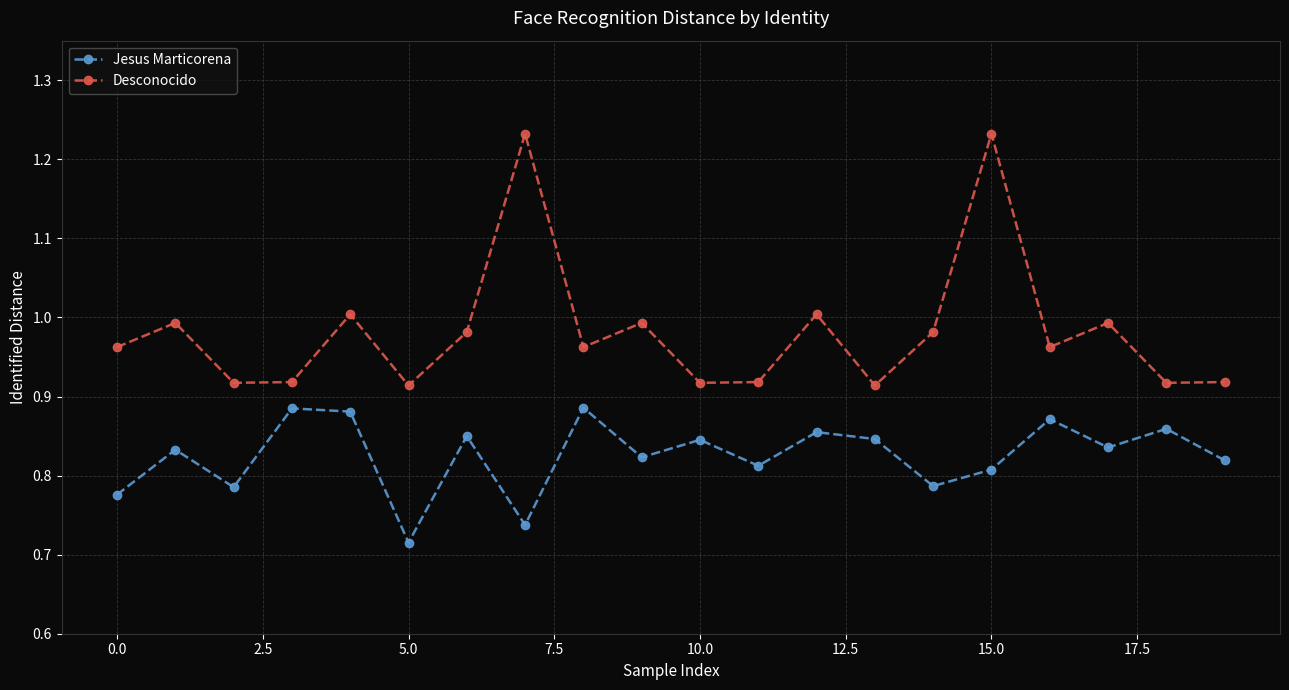

Which series has the largest range (max minus min)?

Desconocido